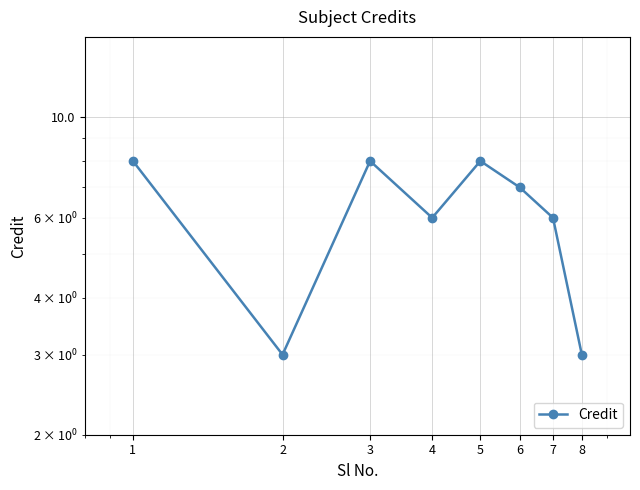

Which category has the lowest value across all series?

2